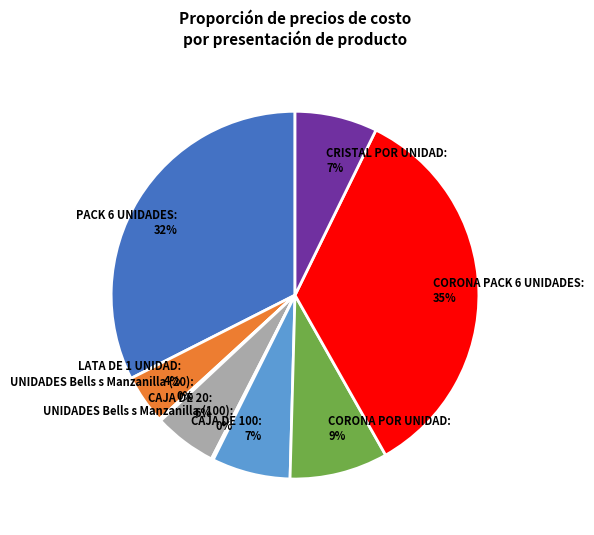

Is the sum of LATA DE 1 UNIDAD: 4% and PACK 6 UNIDADES: 32% greater than half?

No